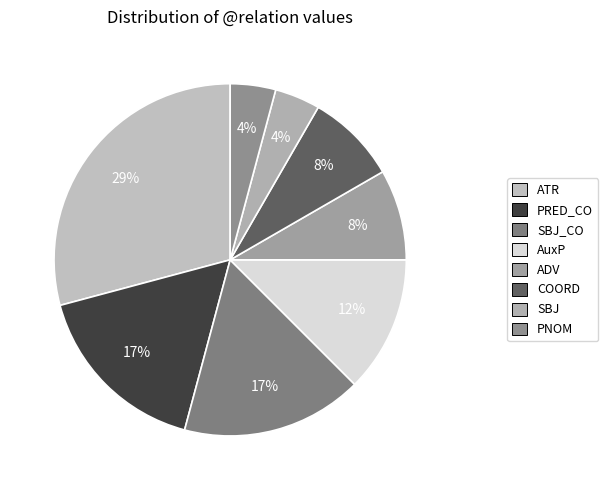

How many slices are in this pie chart?

8